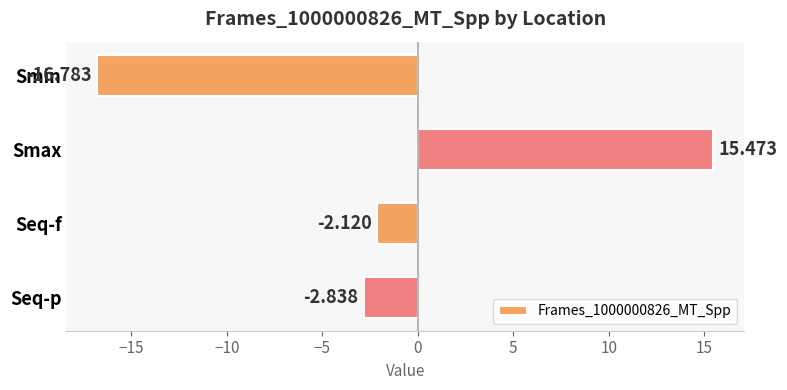

List the labels in order of value, smallest first.

Smin, Seq-p, Seq-f, Smax